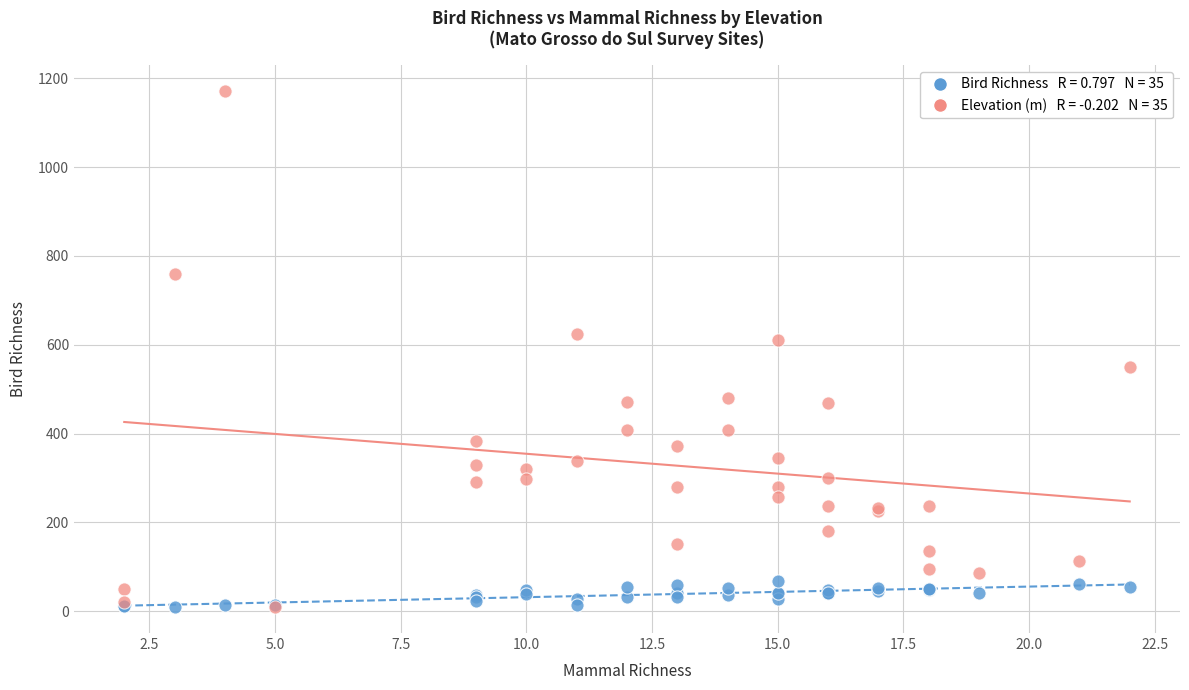

Across all series, what Y value is closest to 590?

610